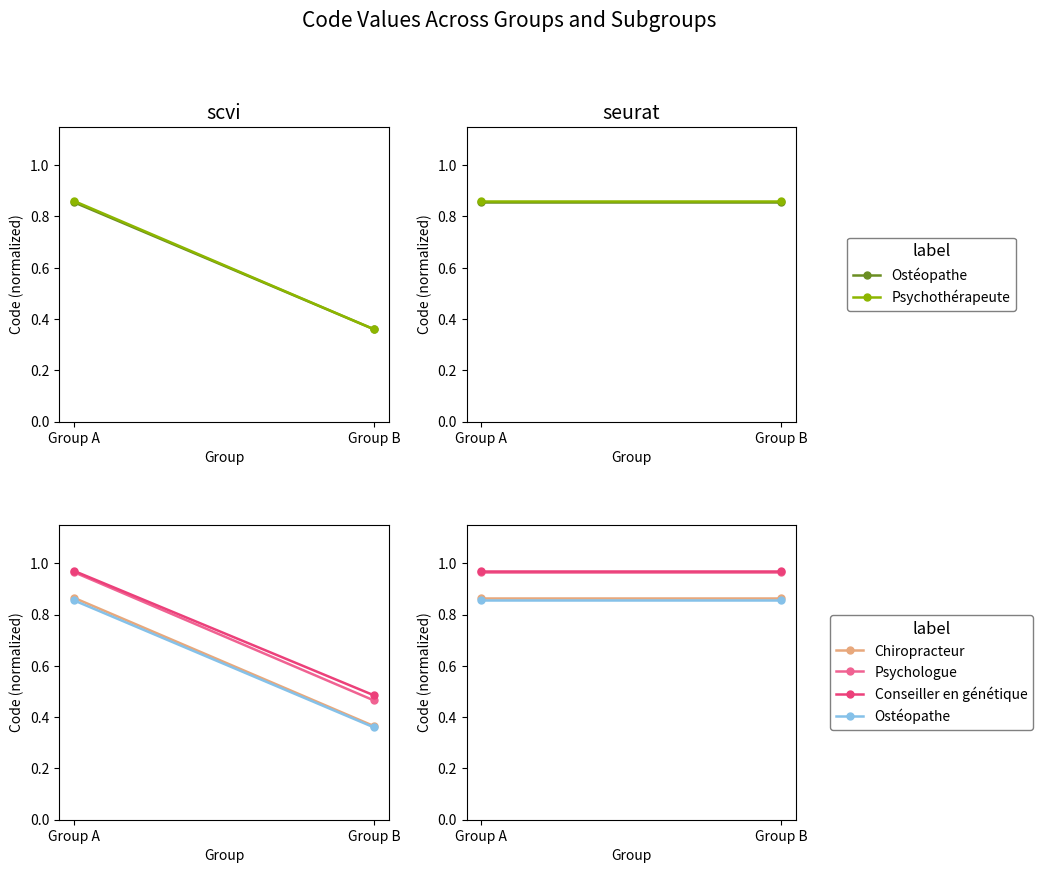

What is the total value across all series at Group B?

4.5